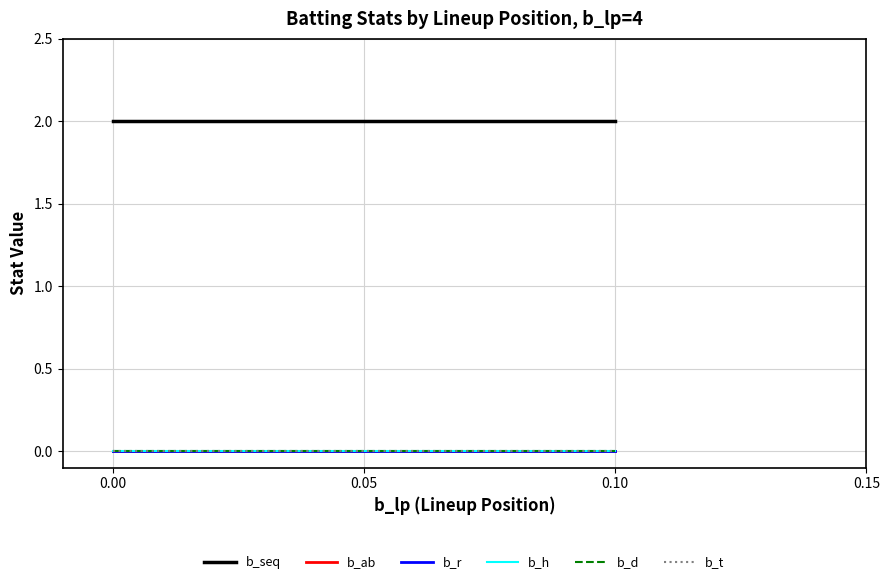

Reading left to right, extract all data points from this chart.

b_seq: 2	2	2
b_ab: 0	0	0
b_r: 0	0	0
b_h: 0	0	0
b_d: 0	0	0
b_t: 0	0	0